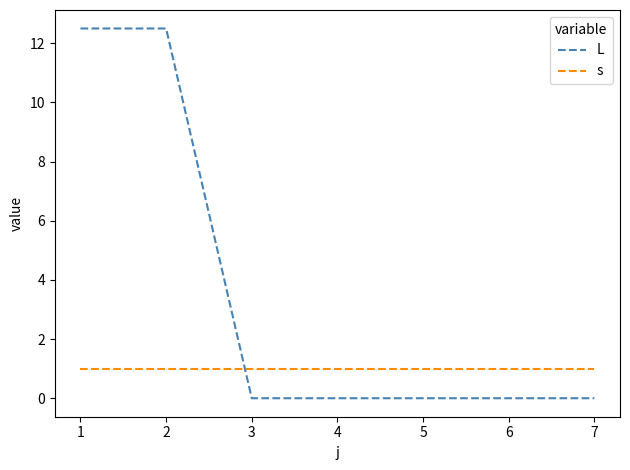

What is the maximum value for L?

12.5